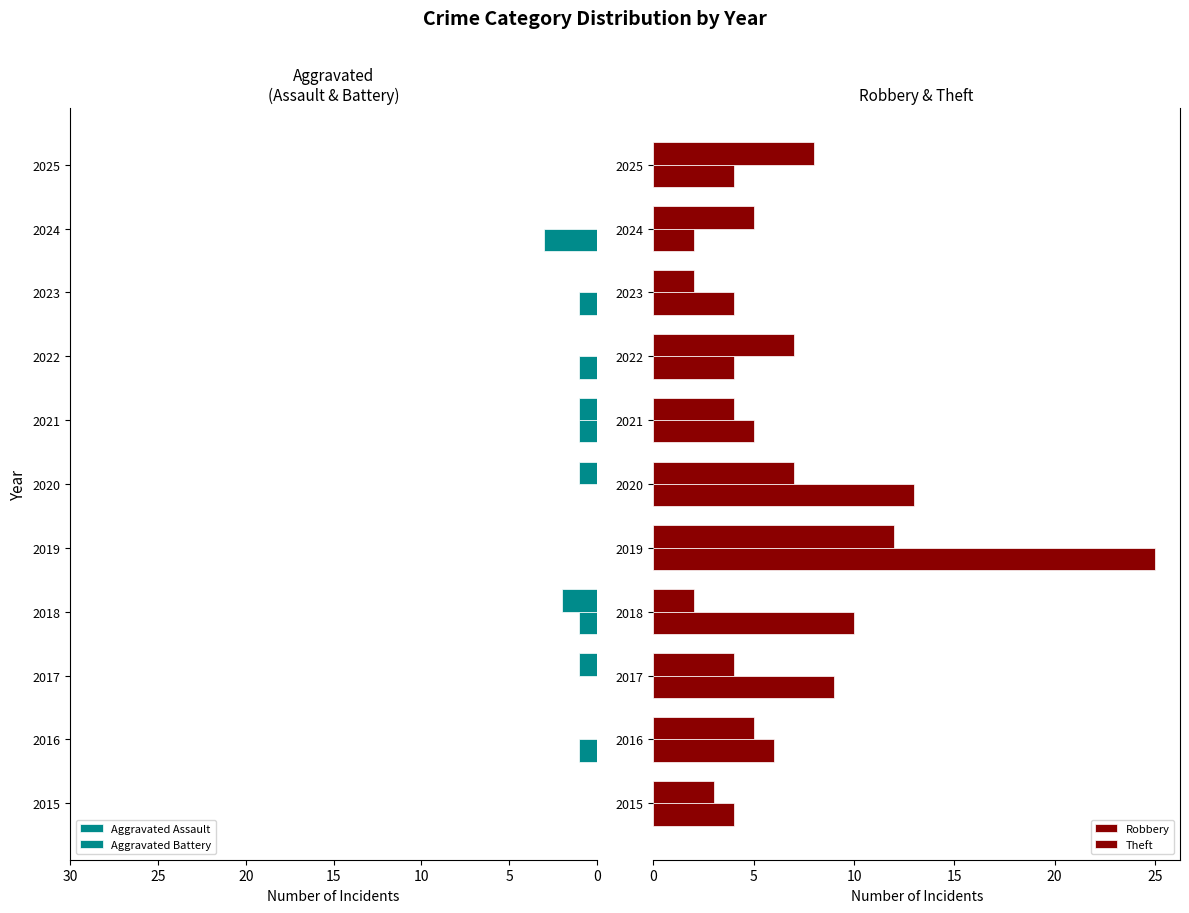

How many values in the Aggravated Battery series exceed 1?

1